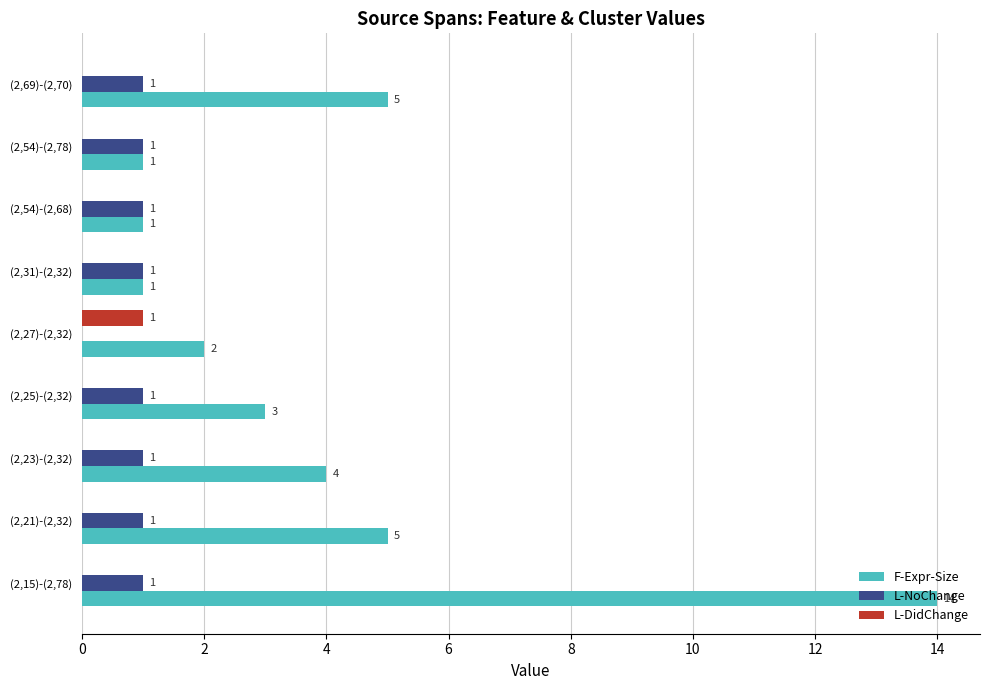

Which series changed the most between (2,21)-(2,32) and (2,54)-(2,78)?

F-Expr-Size